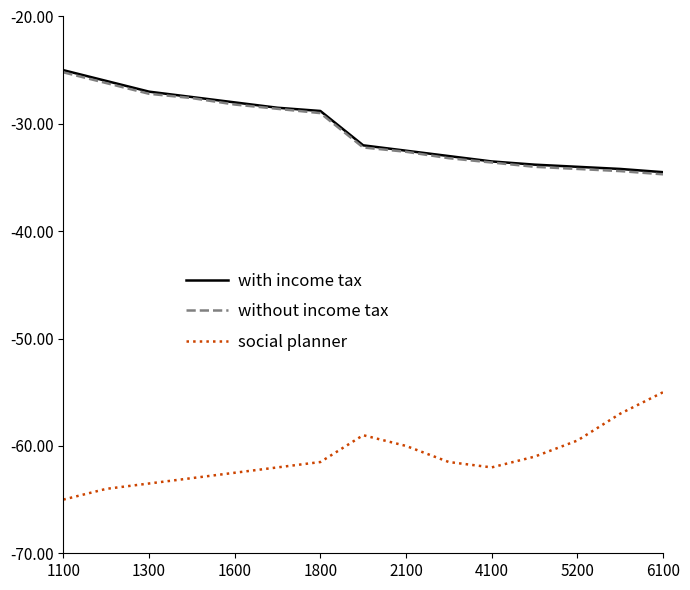

What is the maximum value for without income tax?

-25.2